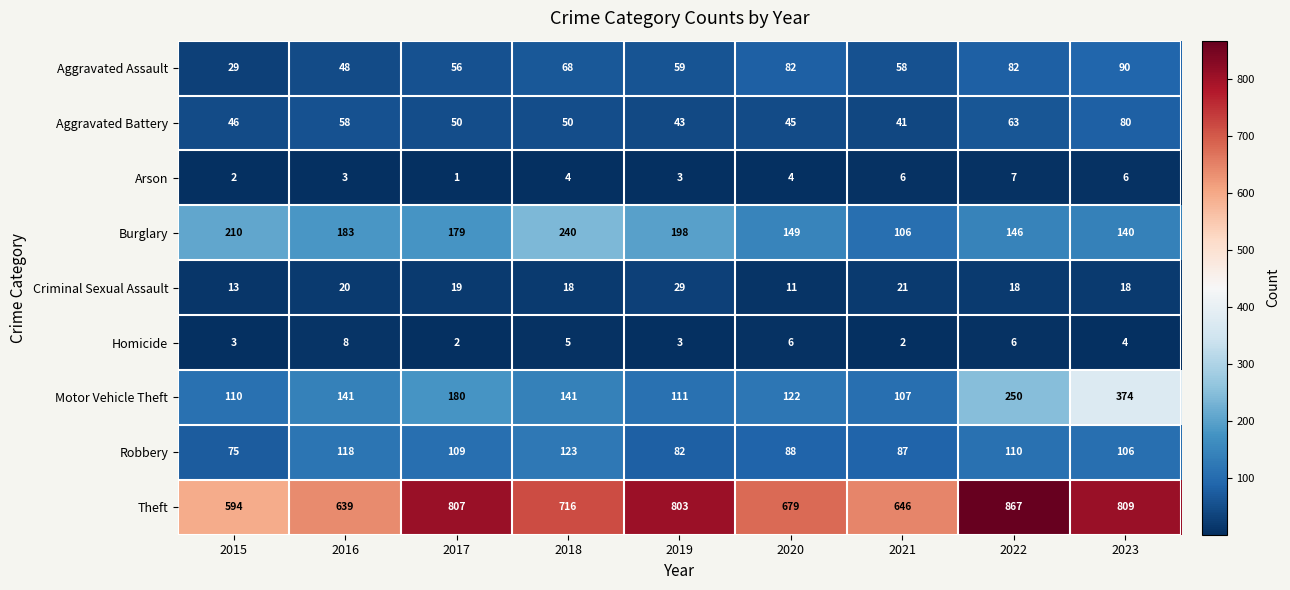

What is the difference between the second highest and second lowest values in the Aggravated Battery series?

20